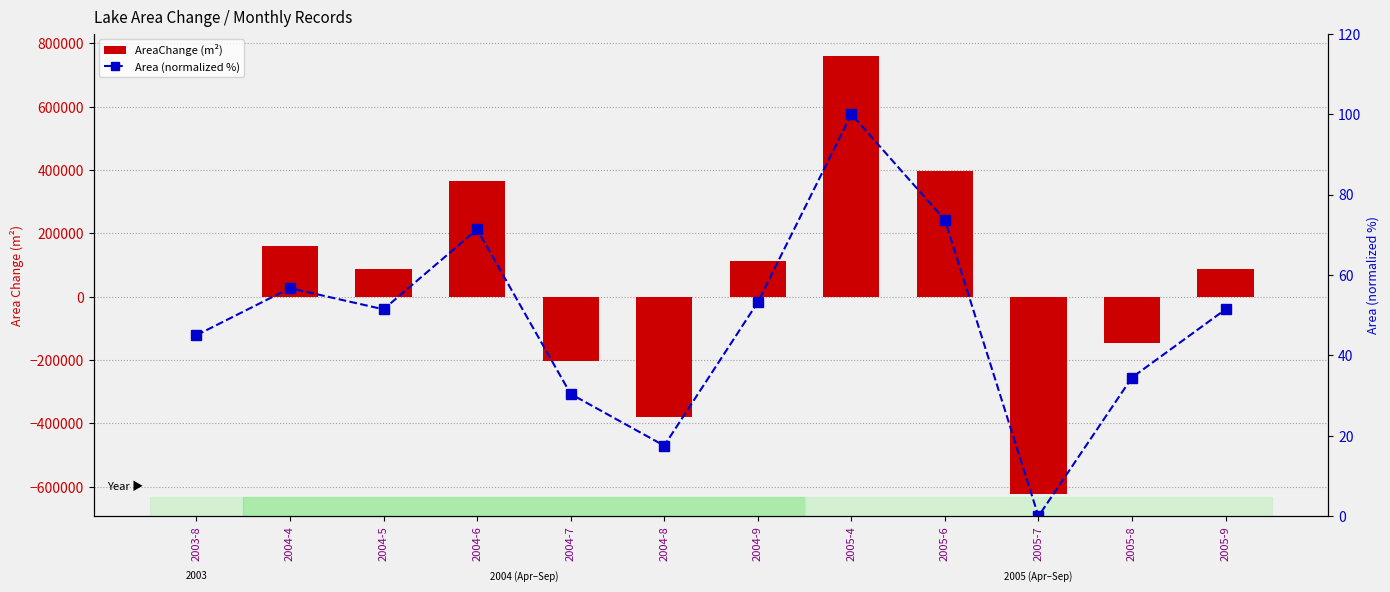

Which series has the widest spread of values?

AreaChange (m²)